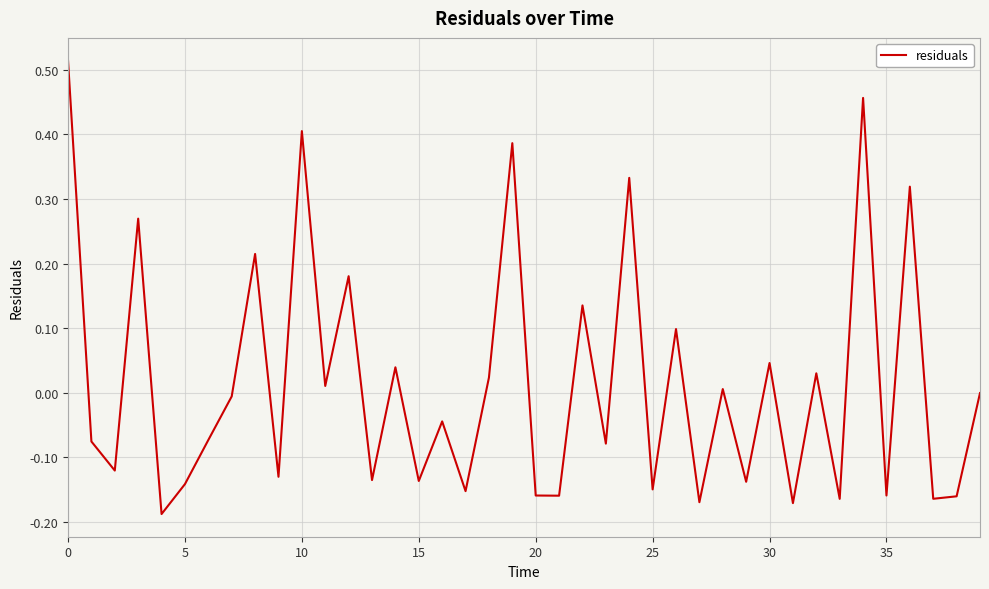

What is the difference between the maximum and minimum values?

0.7